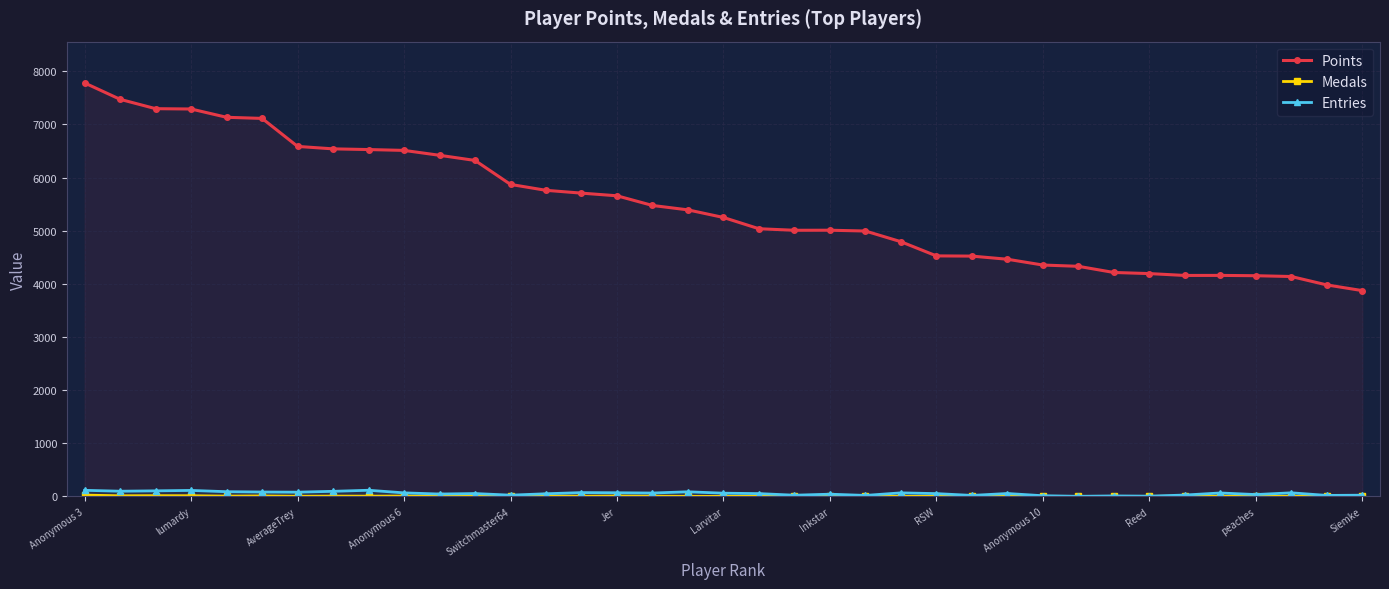

True or false: Points has more than 1 points higher than both neighbors.

True